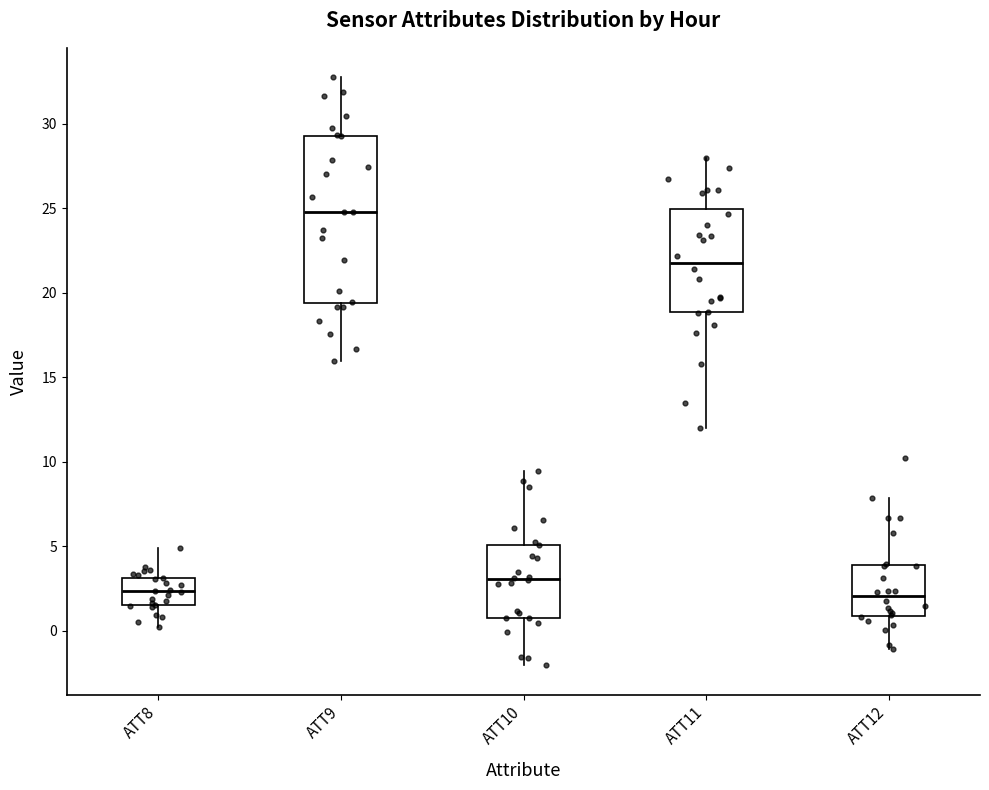

Reading left to right, transcribe this box plot: for each box, give where its median line is, the range the box spans, and where its two whiskers end, as read against the y-axis. The values are not printed on the chart, so give them approximately, as read against the axis.

ATT8: median 2.5, box 1.5 to 3.0, whiskers 0.0 to 5.0
ATT9: median 25.0, box 19.5 to 29.5, whiskers 16.0 to 33.0
ATT10: median 3.0, box 0.5 to 5.0, whiskers -2.0 to 9.5
ATT11: median 22.0, box 19.0 to 25.0, whiskers 12.0 to 28.0
ATT12: median 2.0, box 1.0 to 4.0, whiskers -1.0 to 8.0